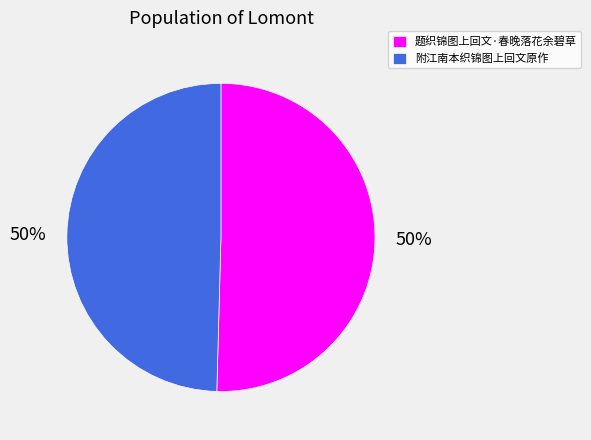

Approximately how many times larger is the value at 附江南本织锦图上回文原作 compared to 题织锦图上回文·春晚落花余碧草?

1.0